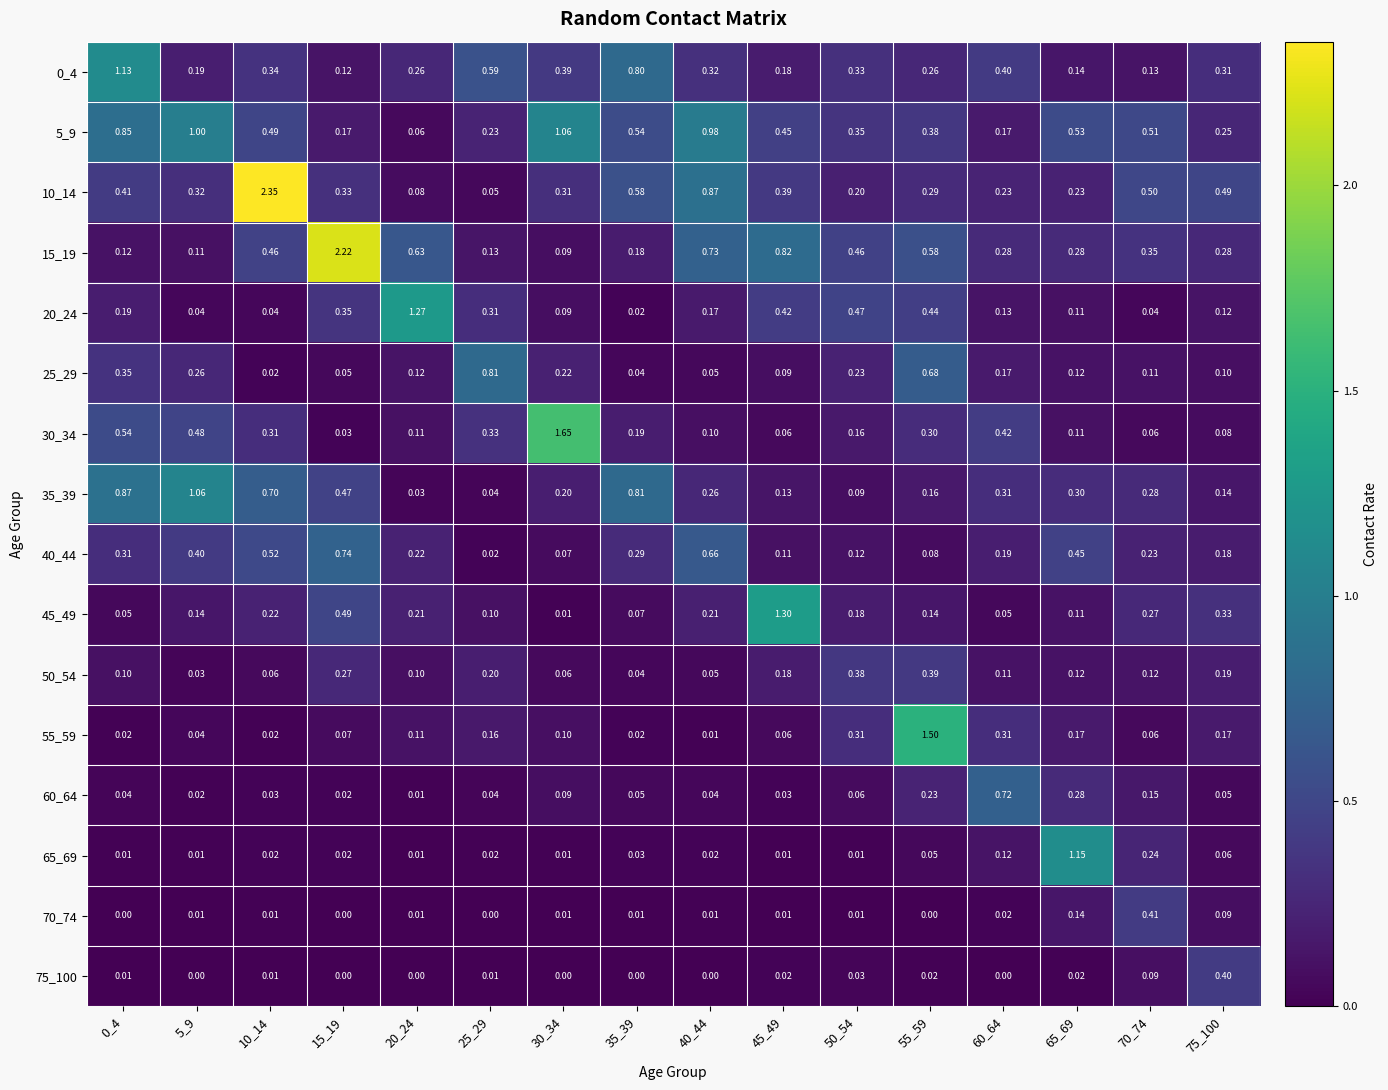

Is the value of 75_100 at 65_69 greater than the value of 65_69 at 35_39?

No